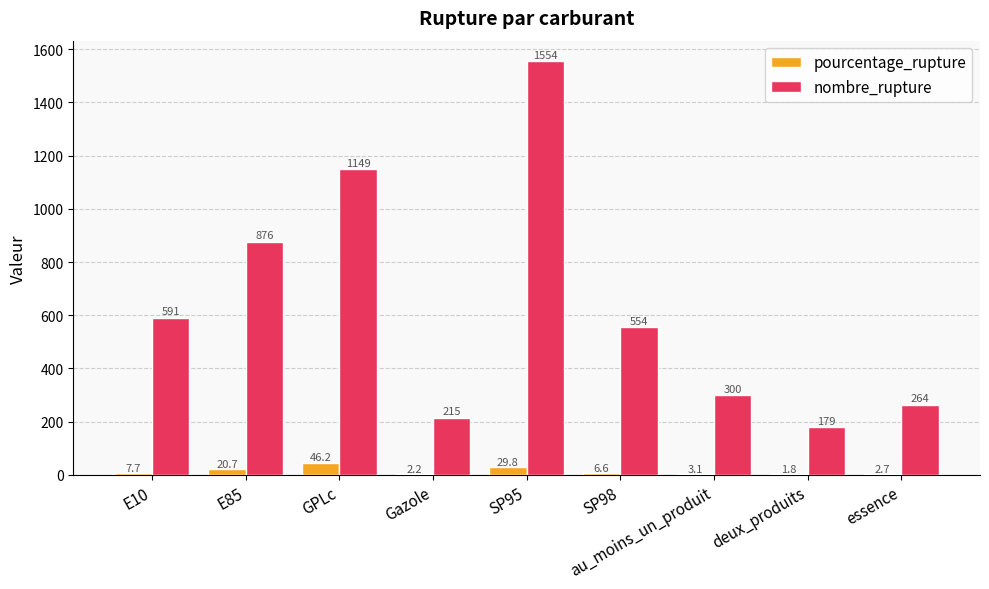

The value of nombre_rupture at au_moins_un_produit is 300.0. True or false?

True